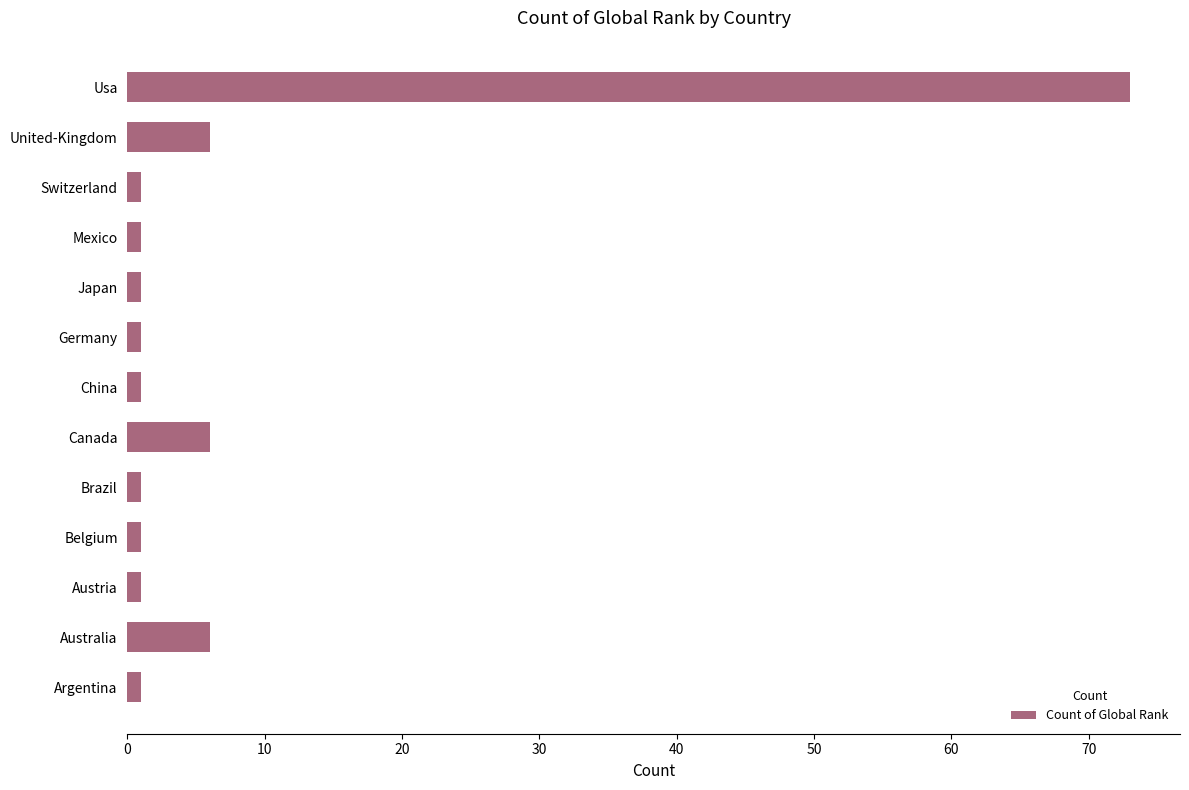

Are the bars grouped side by side (vs. stacked)?

No